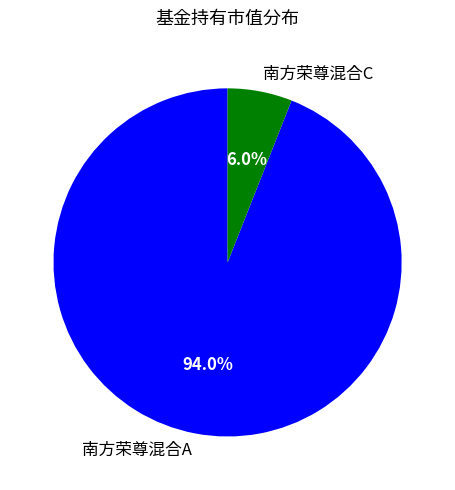

Which category has the smallest portion of the pie?

南方荣尊混合C